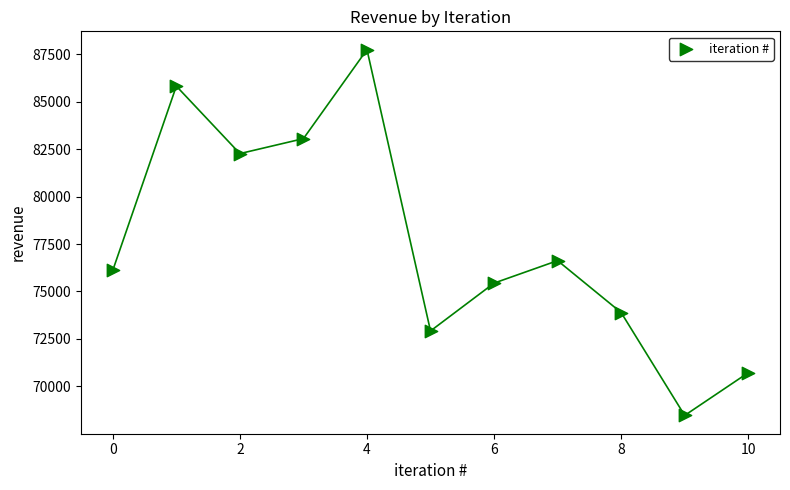

What is the range of Y values (max minus min)?

19269.9